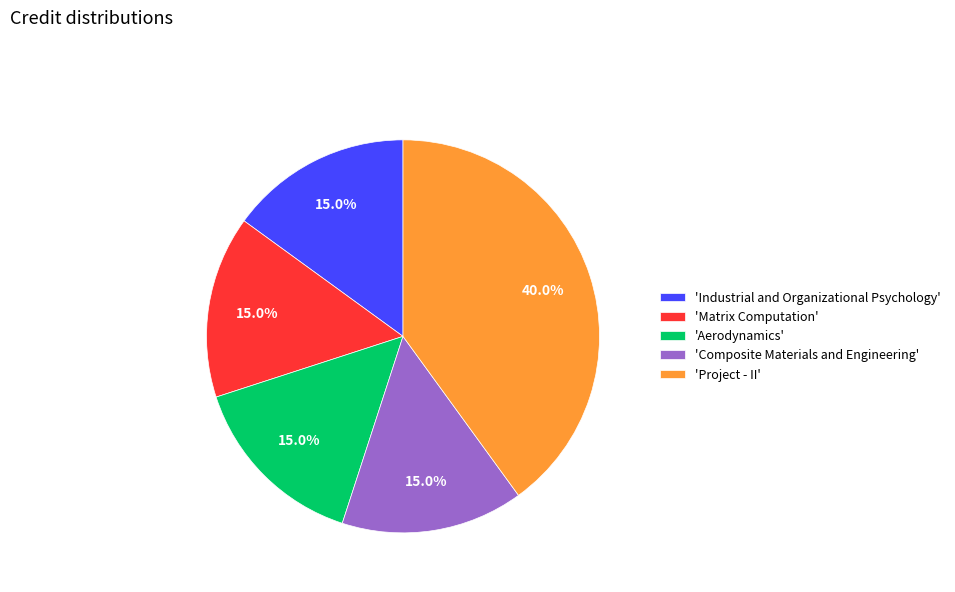

To the nearest percent, what is the difference between the largest and smallest slice percentages?

25%